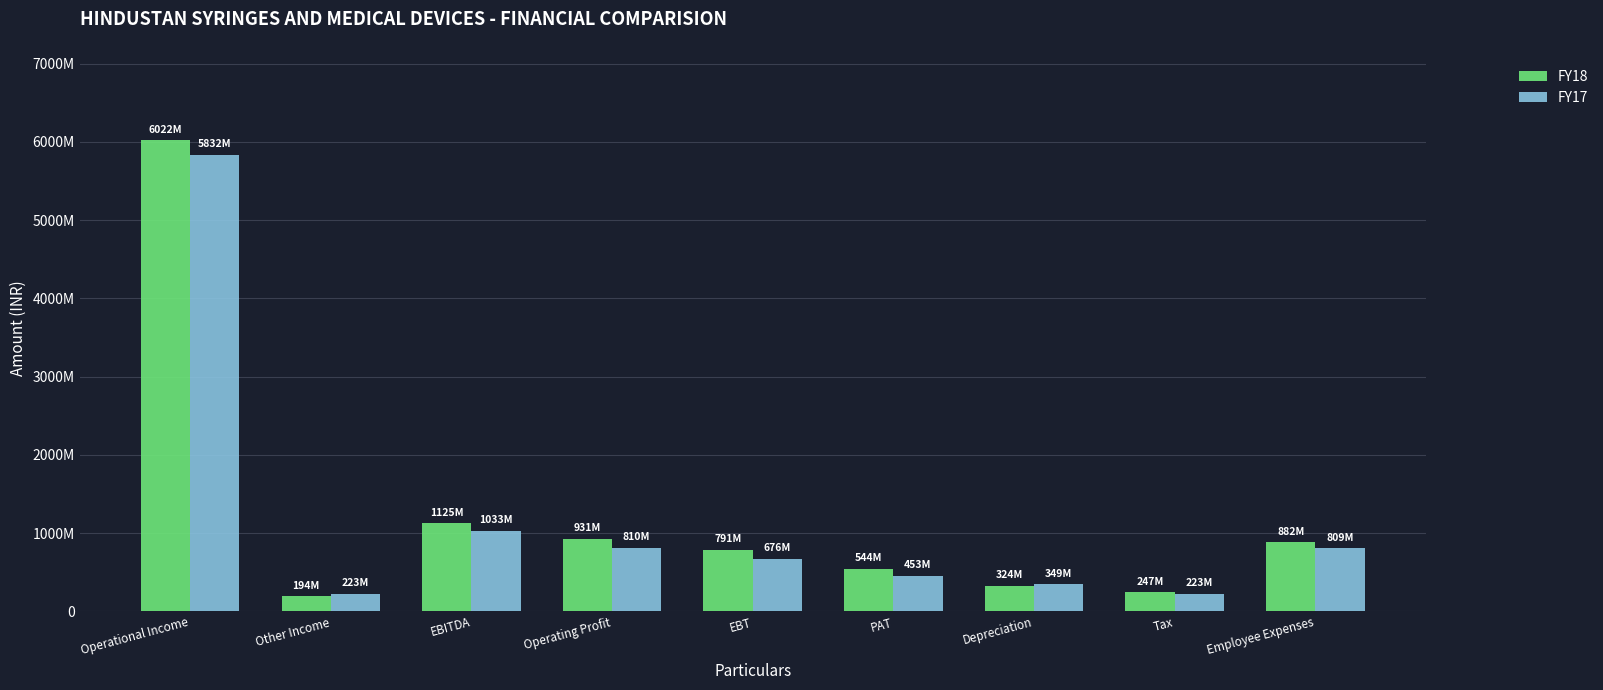

What are all the series names shown in the legend?

FY18, FY17